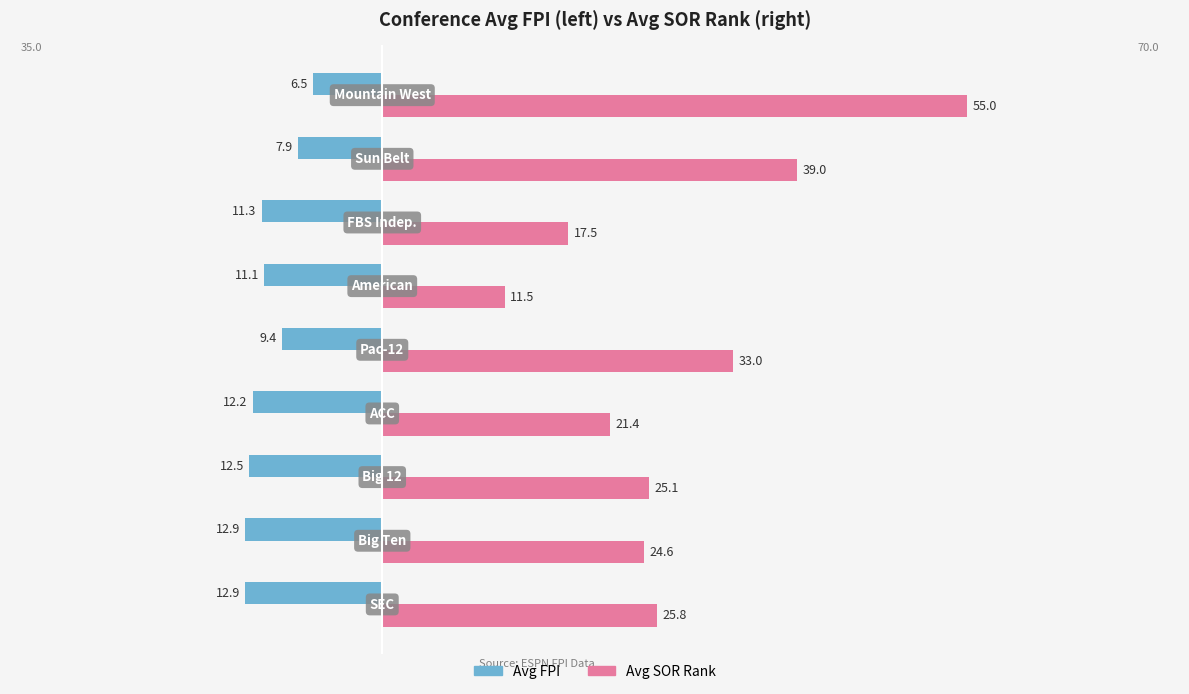

What are all the series names shown in the legend?

Avg FPI, Avg SOR Rank